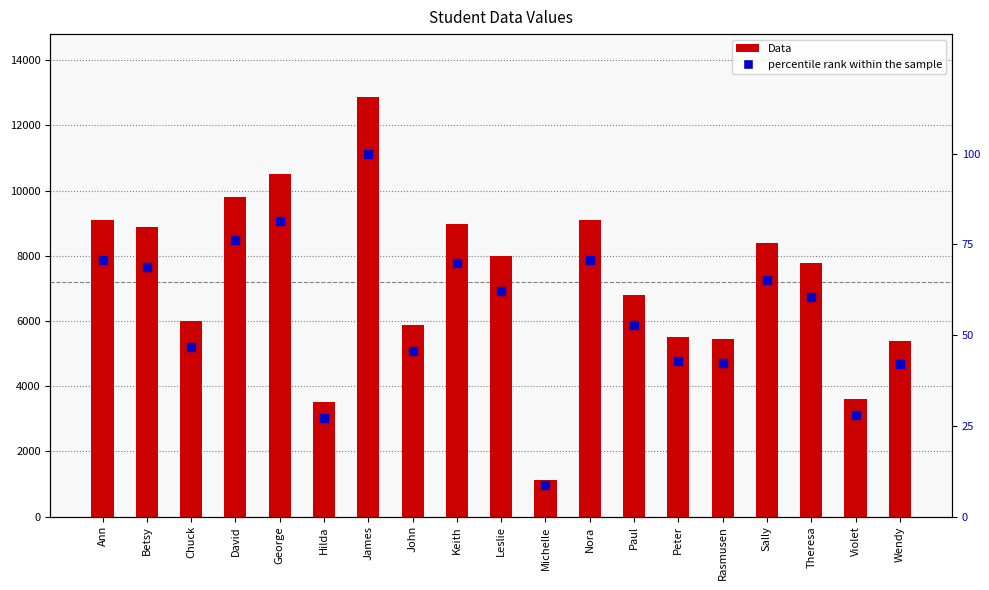

What are all the series names shown in the legend?

Data, percentile rank within the sample